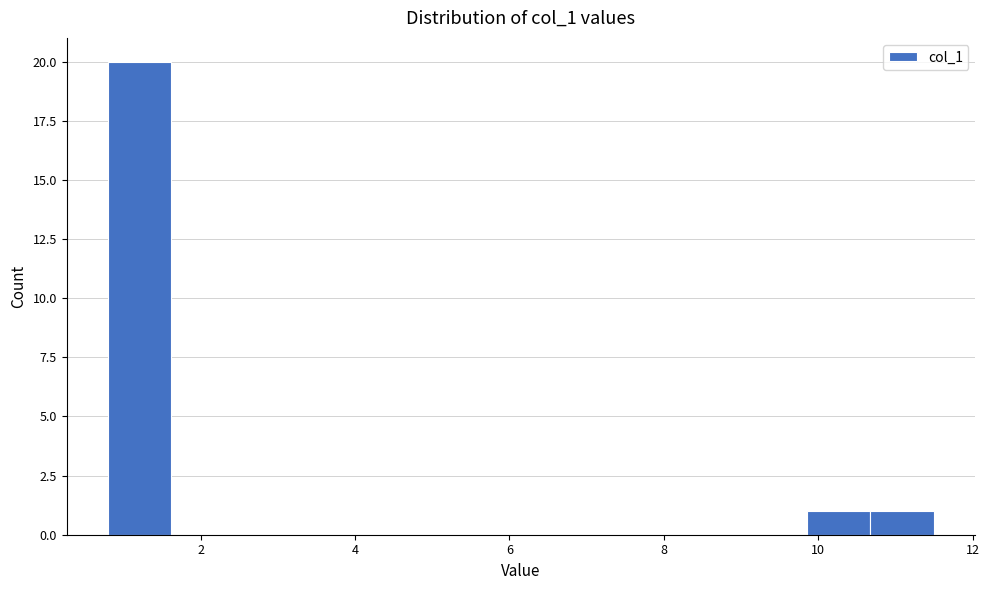

Reading left to right, list every bar in this chart as the range it spans on the x-axis followed by its height. Neither the bar edges nor the heights are printed on the chart, so give them approximately, as read against the axes.

0.8 to 1.6: 20
1.6 to 2.4: 0
2.4 to 3.2: 0
3.2 to 4.0: 0
4.0 to 5.0: 0
5.0 to 5.8: 0
5.8 to 6.6: 0
6.6 to 7.4: 0
7.4 to 8.2: 0
8.2 to 9.0: 0
9.0 to 9.8: 0
9.8 to 10.6: 1
10.6 to 11.6: 1